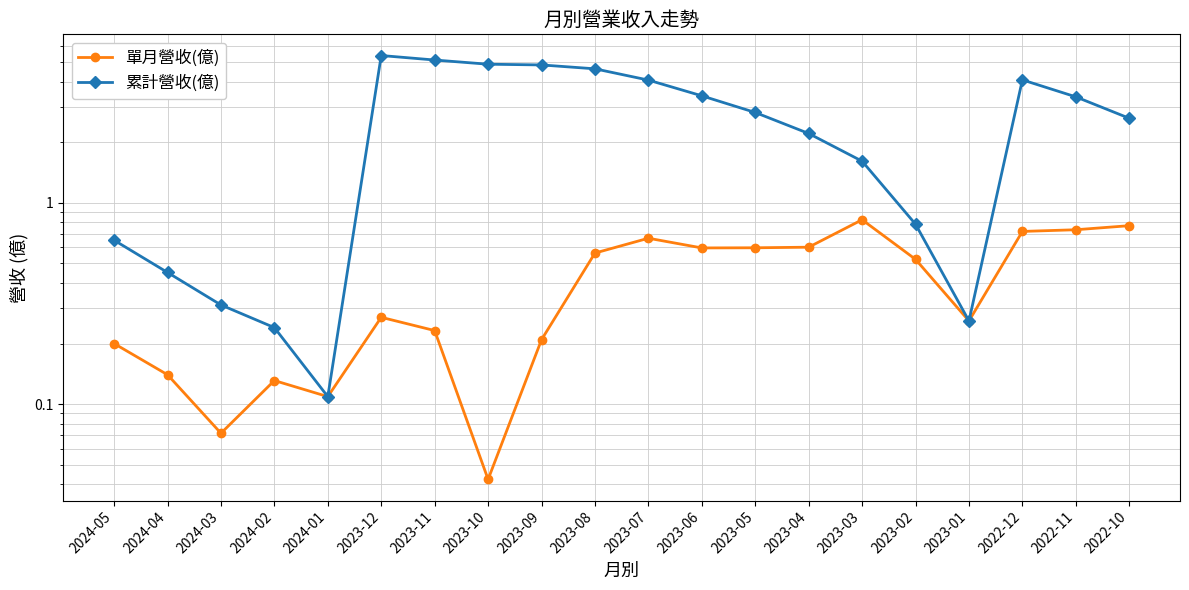

Is the value of 累計營收(億) at 2023-03 greater than the value of 單月營收(億) at 2022-10?

Yes